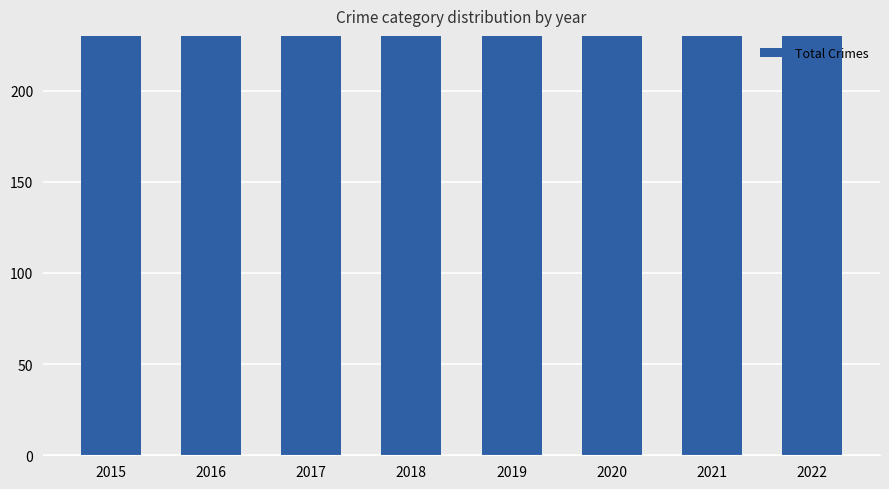

How many data points are less than 449?

4